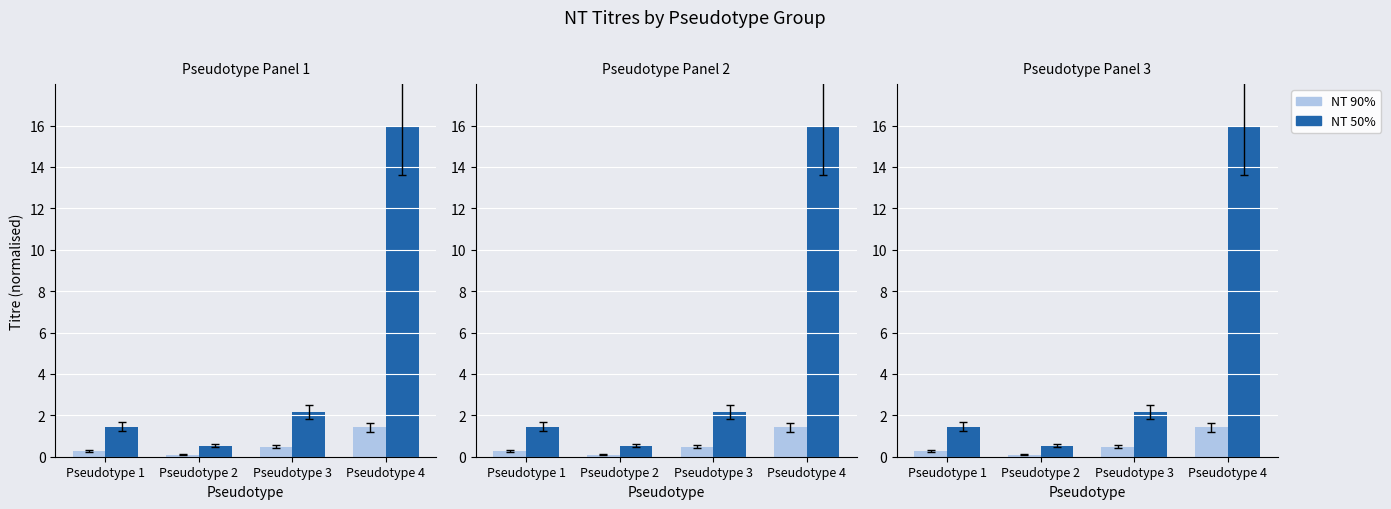

What is the highest value of the NT 90% series?

1.4